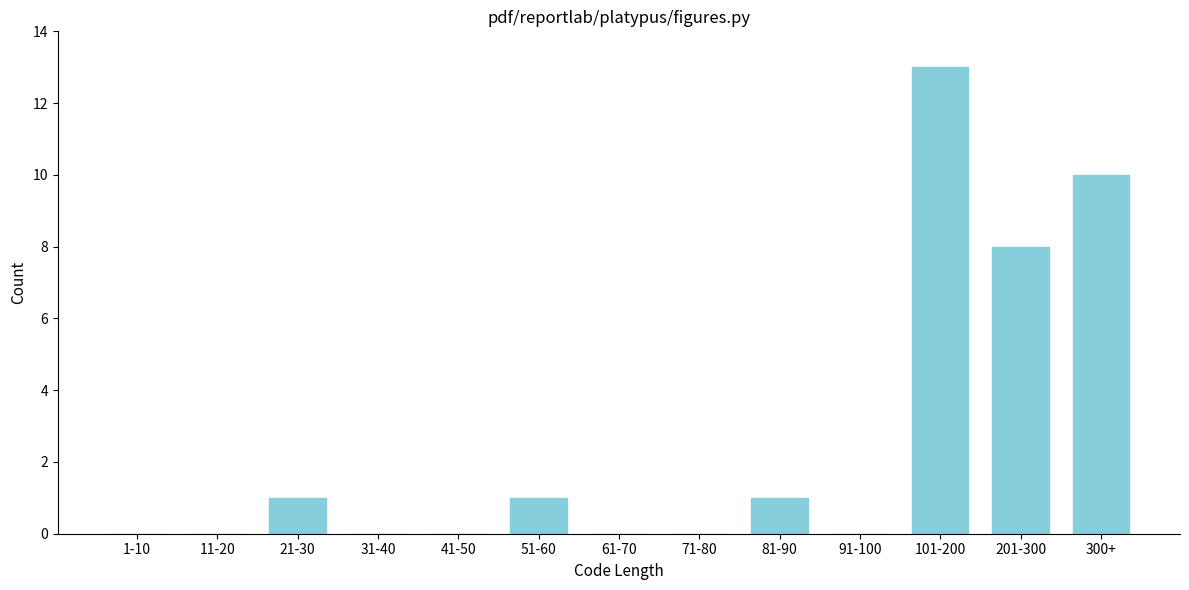

Reading left to right, what are all the values shown in this chart?

1-10=0	11-20=0	21-30=1	31-40=0	41-50=0	51-60=1	61-70=0	71-80=0	81-90=1	91-100=0	101-200=13	201-300=8	300+=10